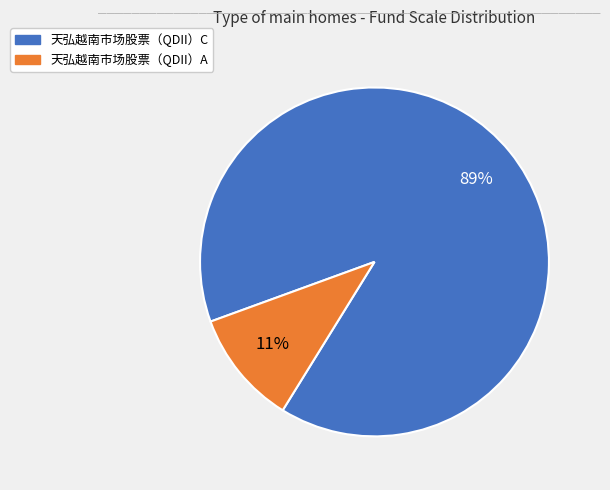

The 天弘越南市场股票（QDII）A slice represents 3% of the pie. True or false?

False